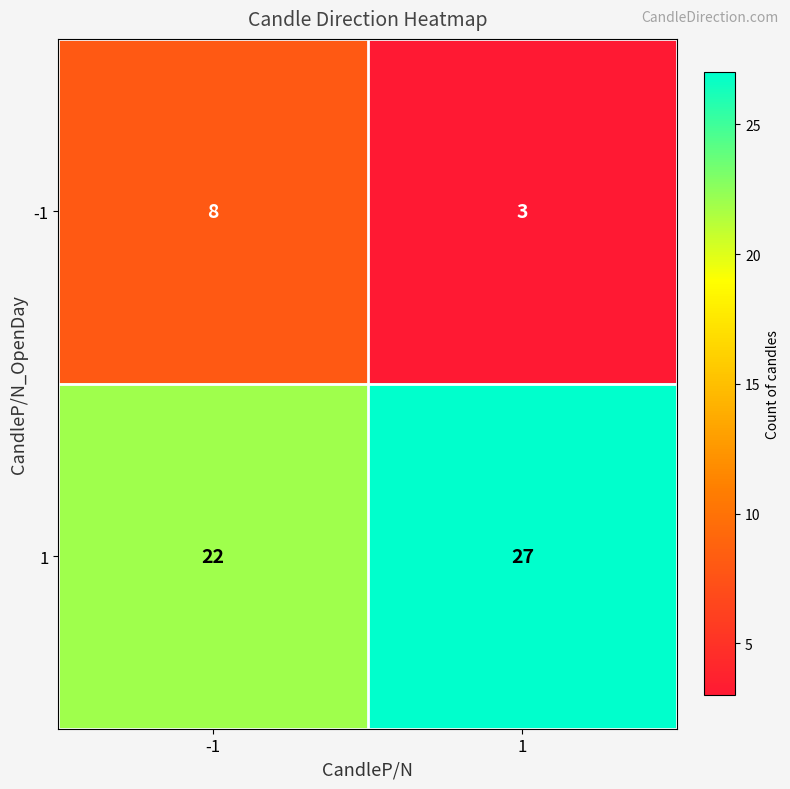

What value does the -1 series have at 1?

3